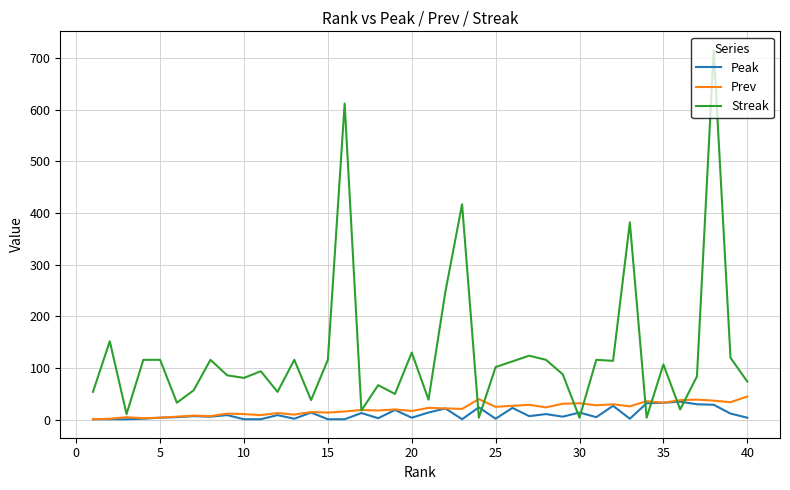

What is the maximum value shown in the chart?

716